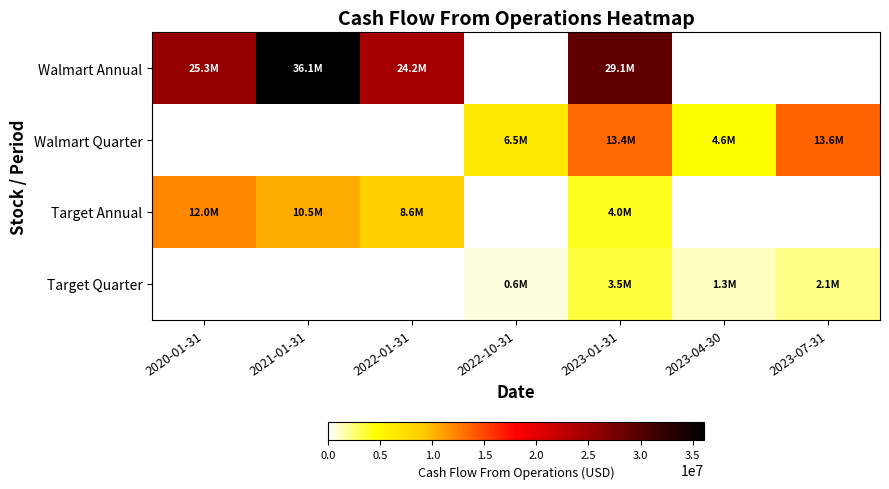

Is the value of Walmart Quarter at 2023-04-30 greater than the value of Target Annual at 2021-01-31?

No